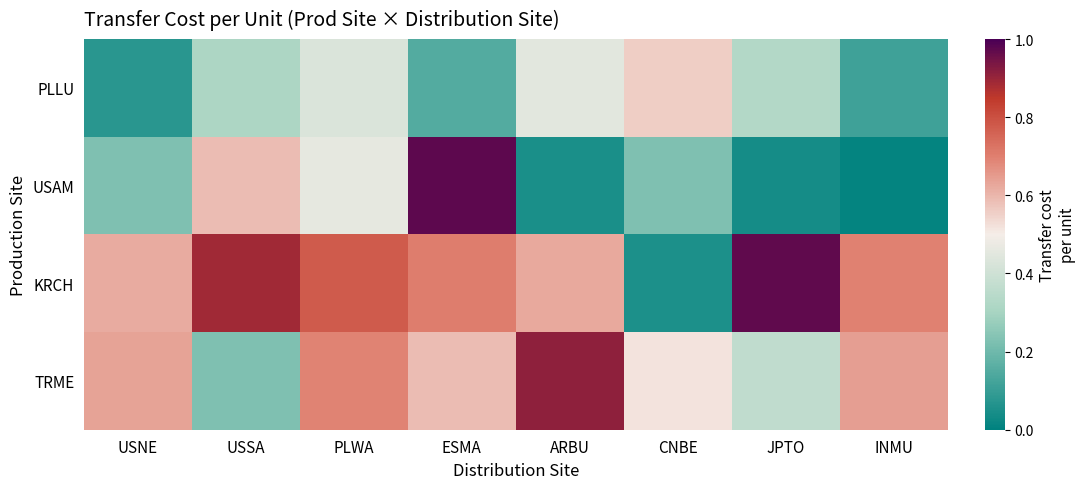

How many series are shown in this chart?

4